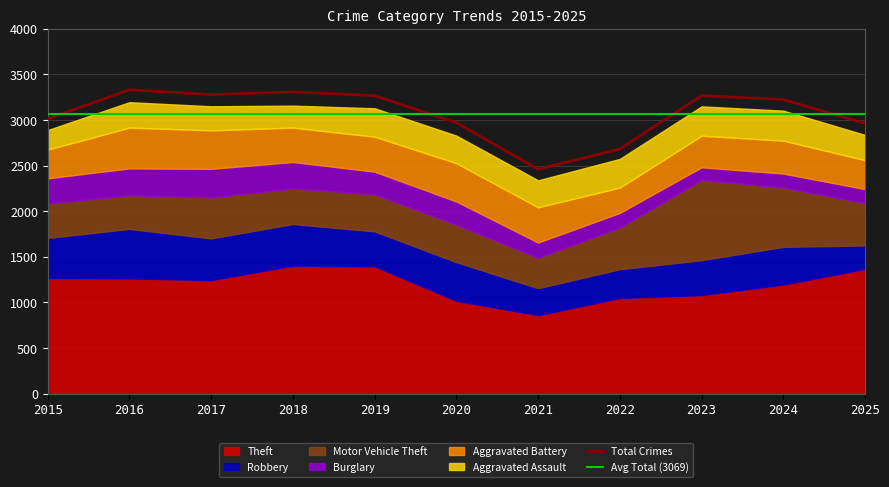

True or false: Aggravated Battery and Burglary intersect in this chart.

False